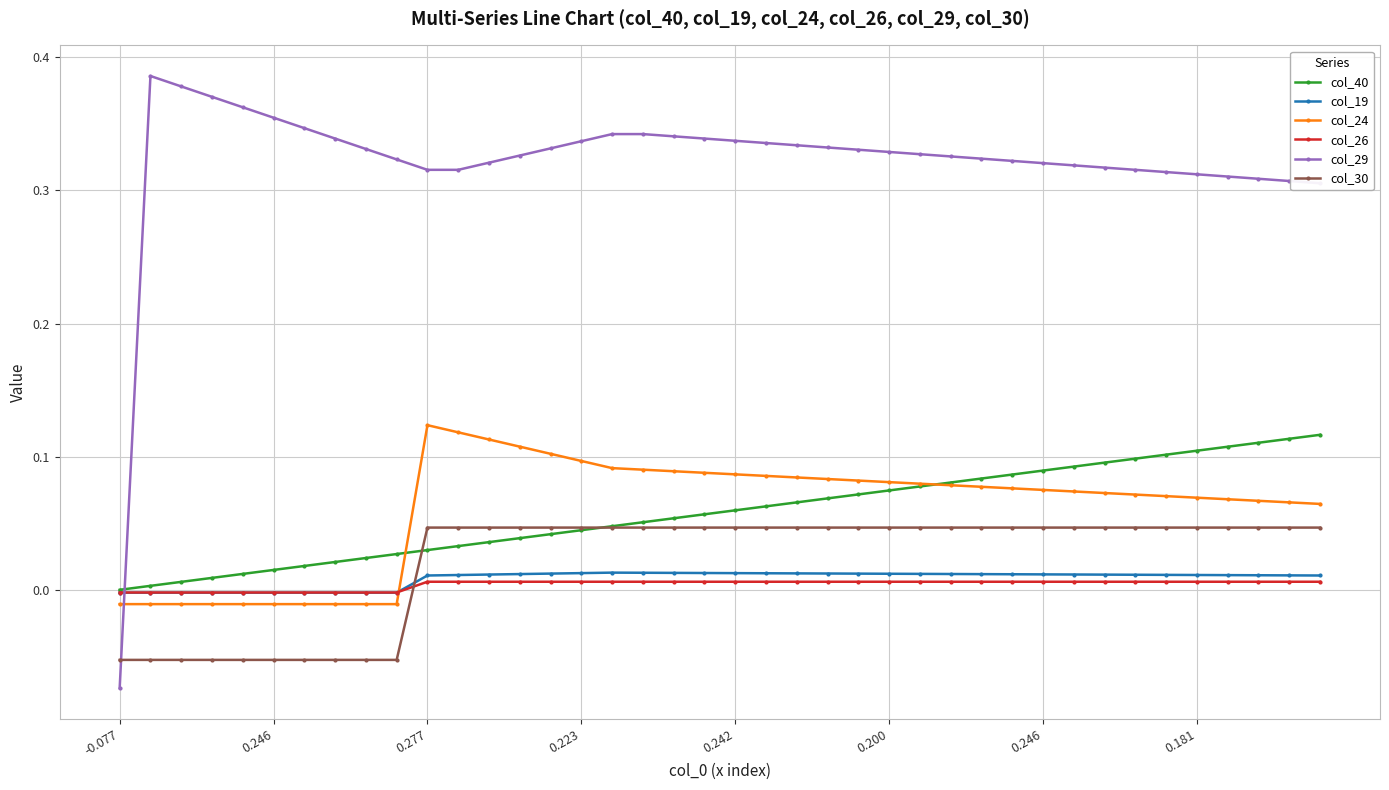

True or false: col_24 and col_30 intersect in this chart.

False